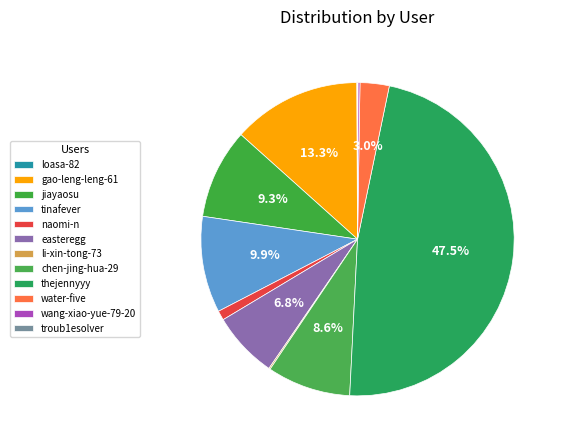

Is the sum of jiayaosu and naomi-n greater than half?

No